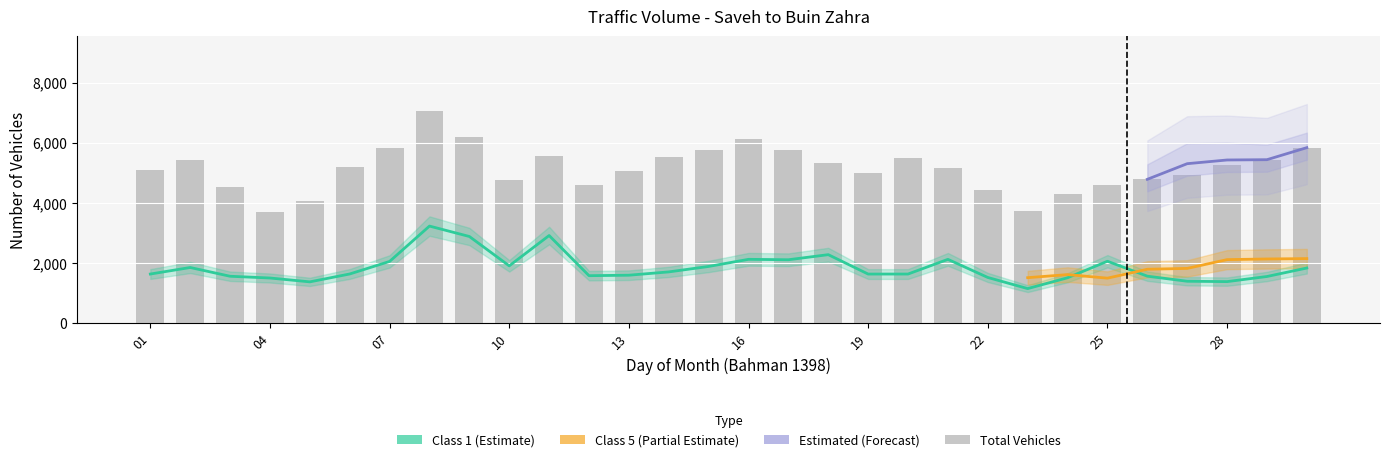

Where is total nearest to the value 5386?

02